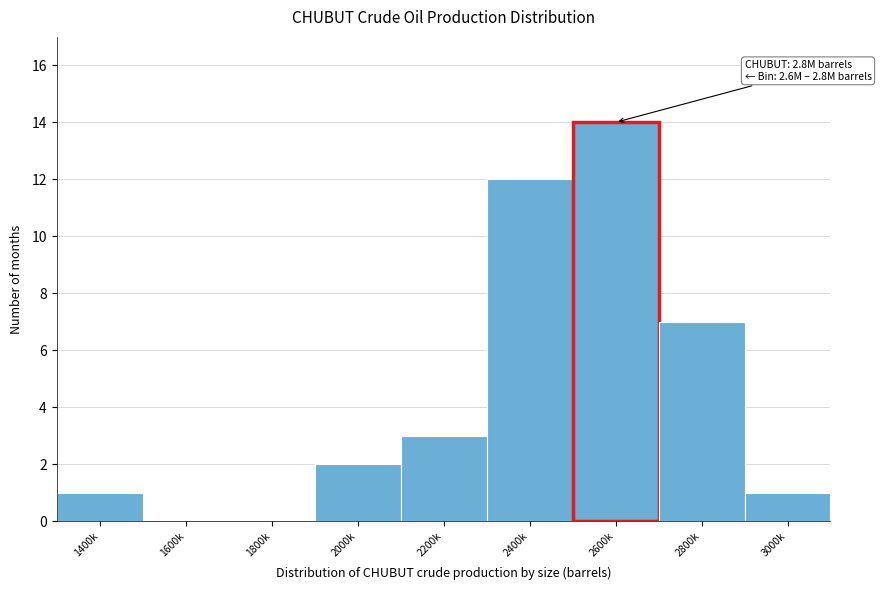

Reading left to right, list all the values displayed in this chart.

1400k=1	1600k=0	1800k=0	2000k=2	2200k=3	2400k=12	2600k=14	2800k=7	3000k=1